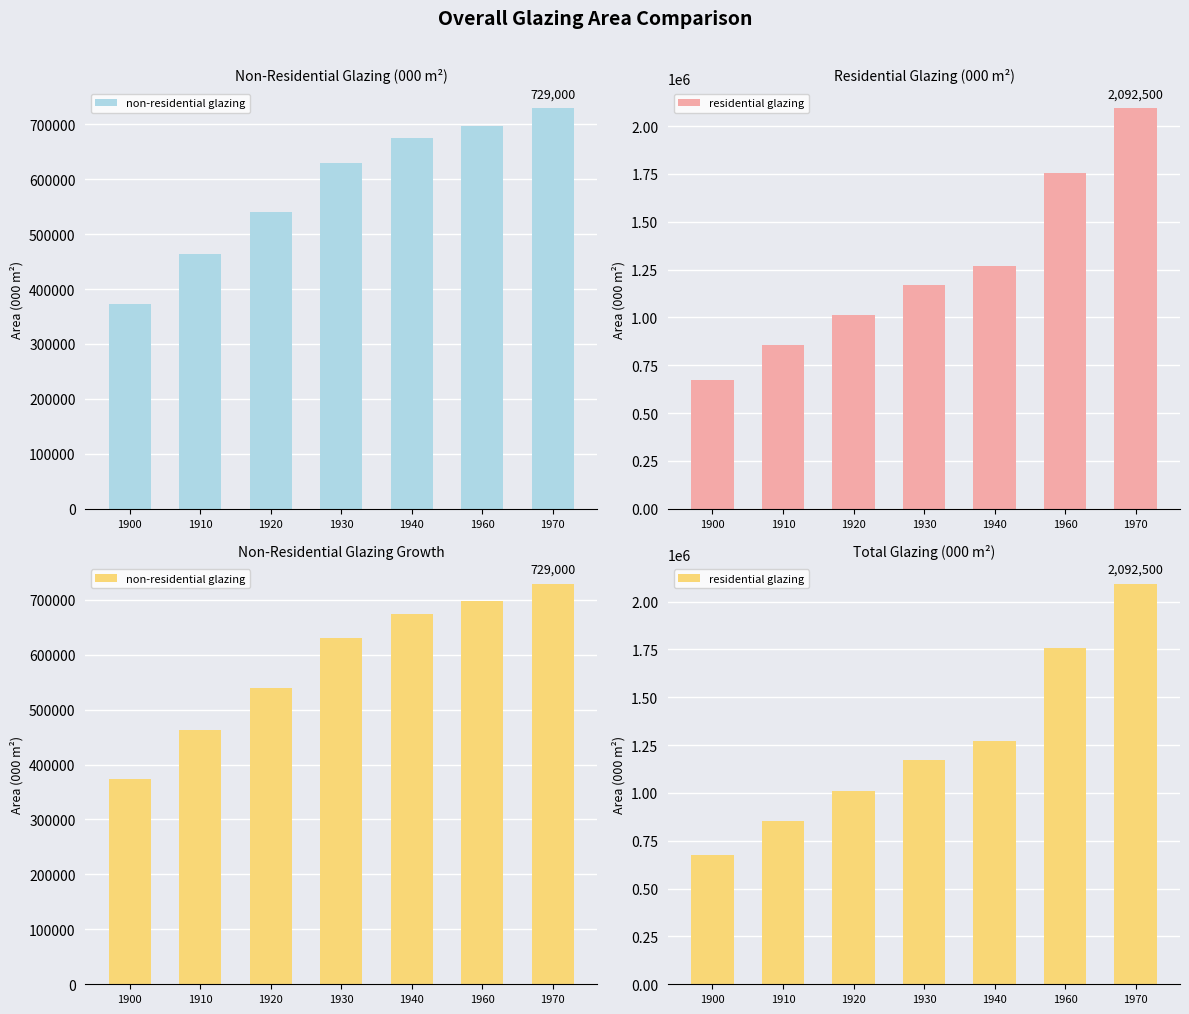

How many data points in non-residential glazing are less than 630000?

3